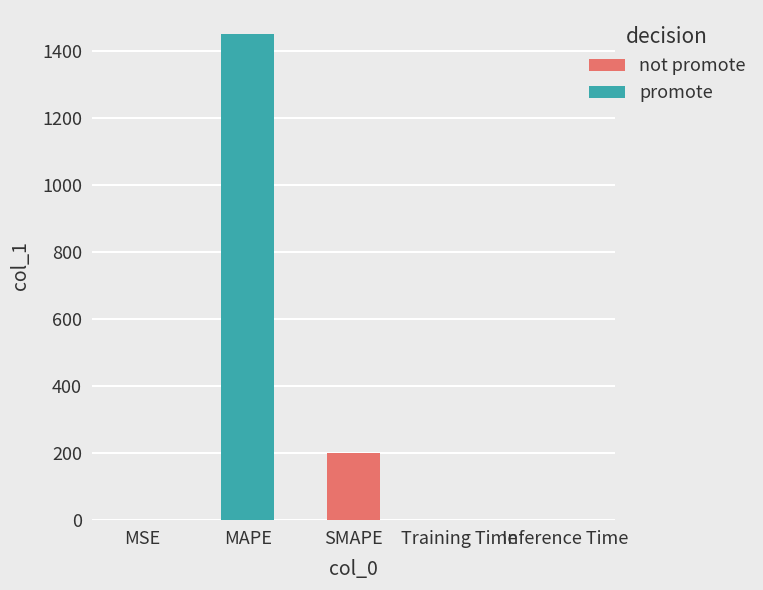

Between MSE and MAPE, which is larger?

MAPE